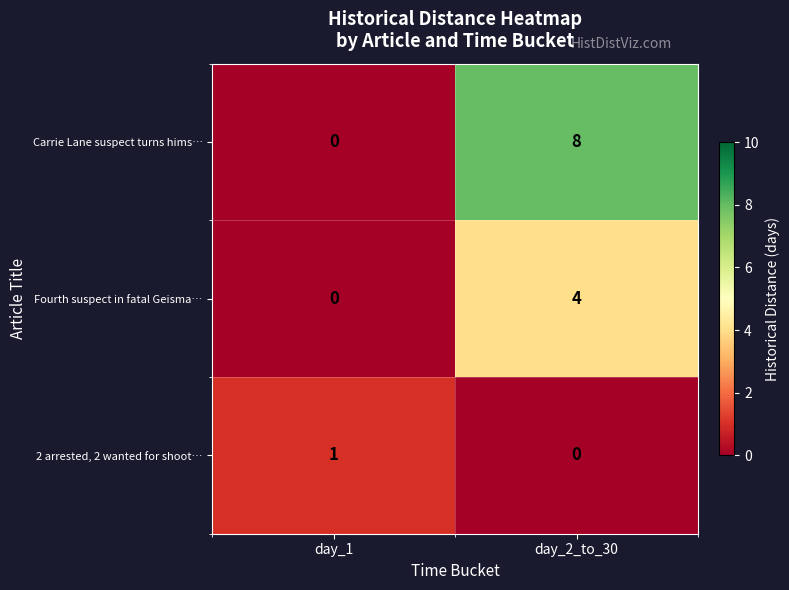

Rank the series by their maximum value, from lowest to highest.

2 arrested, 2 wanted for shoot…, Fourth suspect in fatal Geisma…, Carrie Lane suspect turns hims…